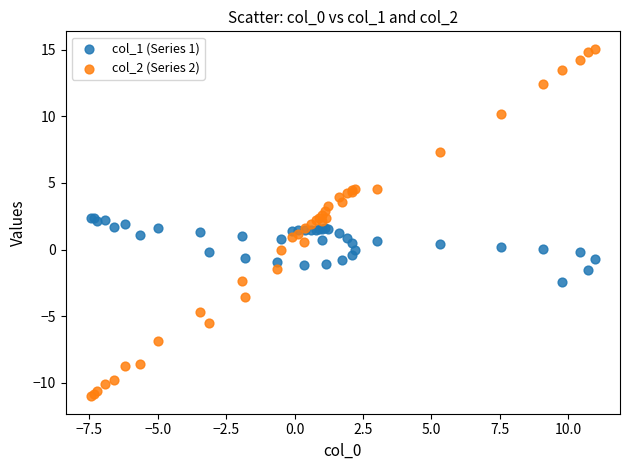

What is the X range (max minus min) for the scatter plot?

18.4